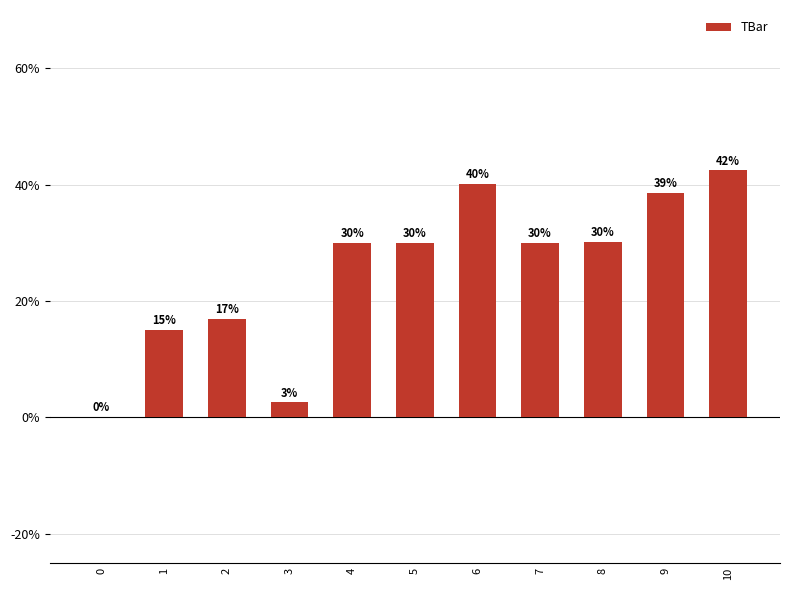

What is the sum of all values?

275.7